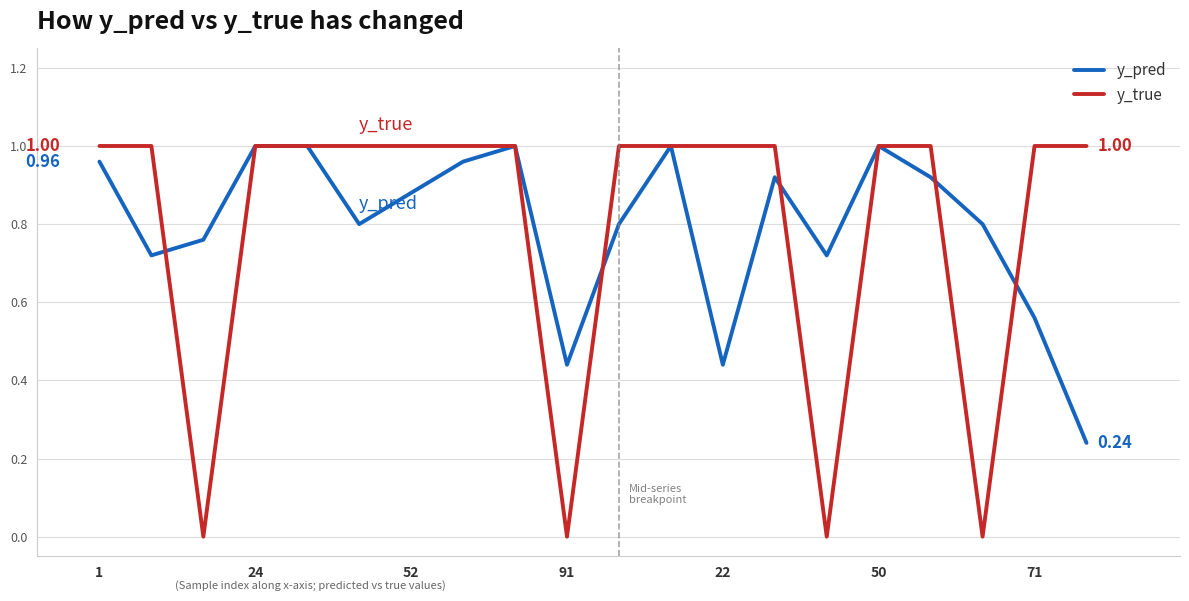

Which series has the largest range (max minus min)?

y_true